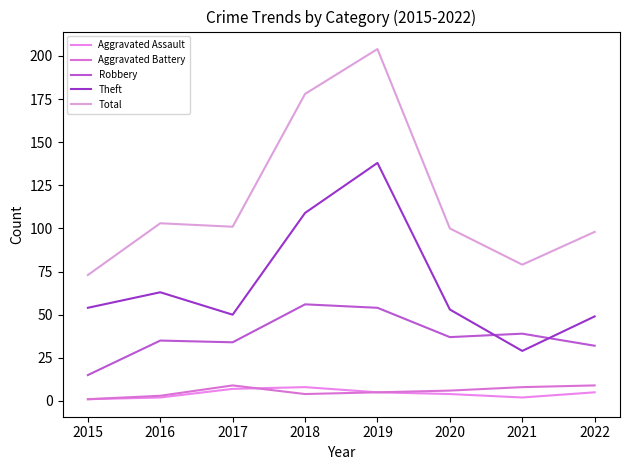

Which label corresponds to the largest value in the chart?

2019